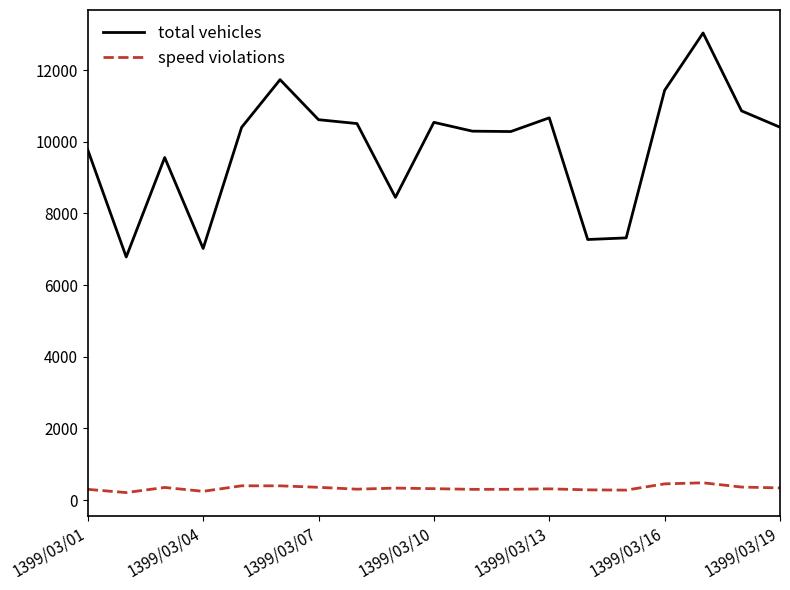

Rank the series by their average value, from highest to lowest.

total vehicles, speed violations